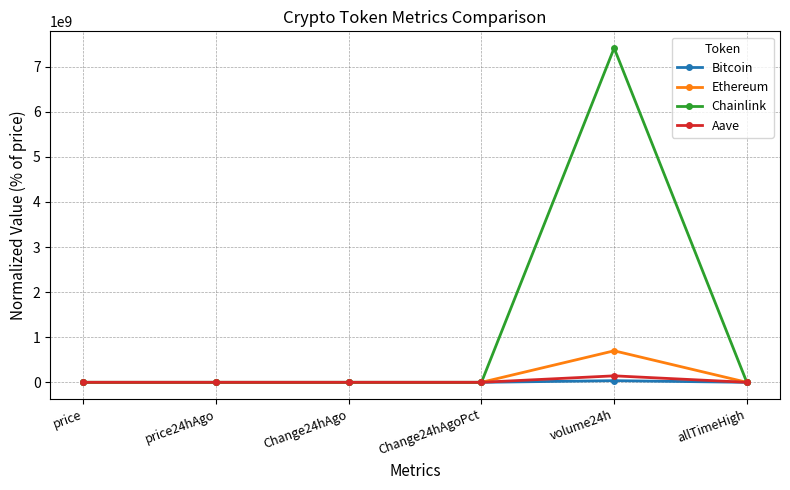

What is the value of the Ethereum point at the 5th from the left?

699130193.1